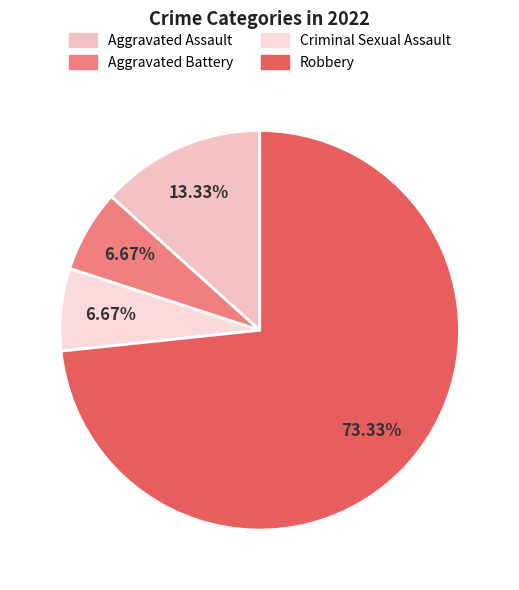

What is the ratio of the value at Robbery to the value at Criminal Sexual Assault?

11.0